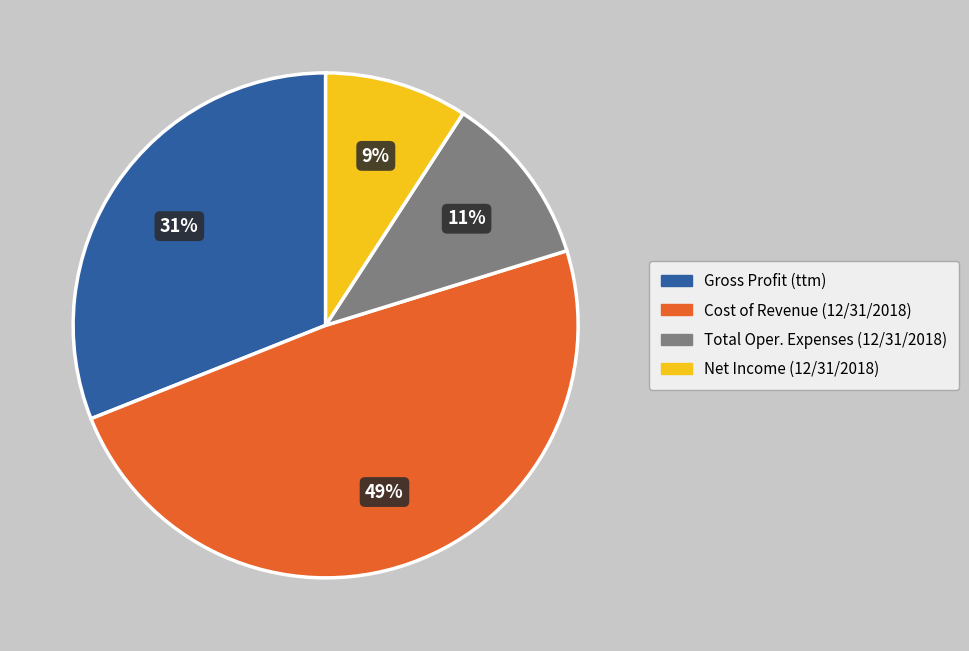

To the nearest percent, what is the difference between the largest and smallest slice percentages?

40%